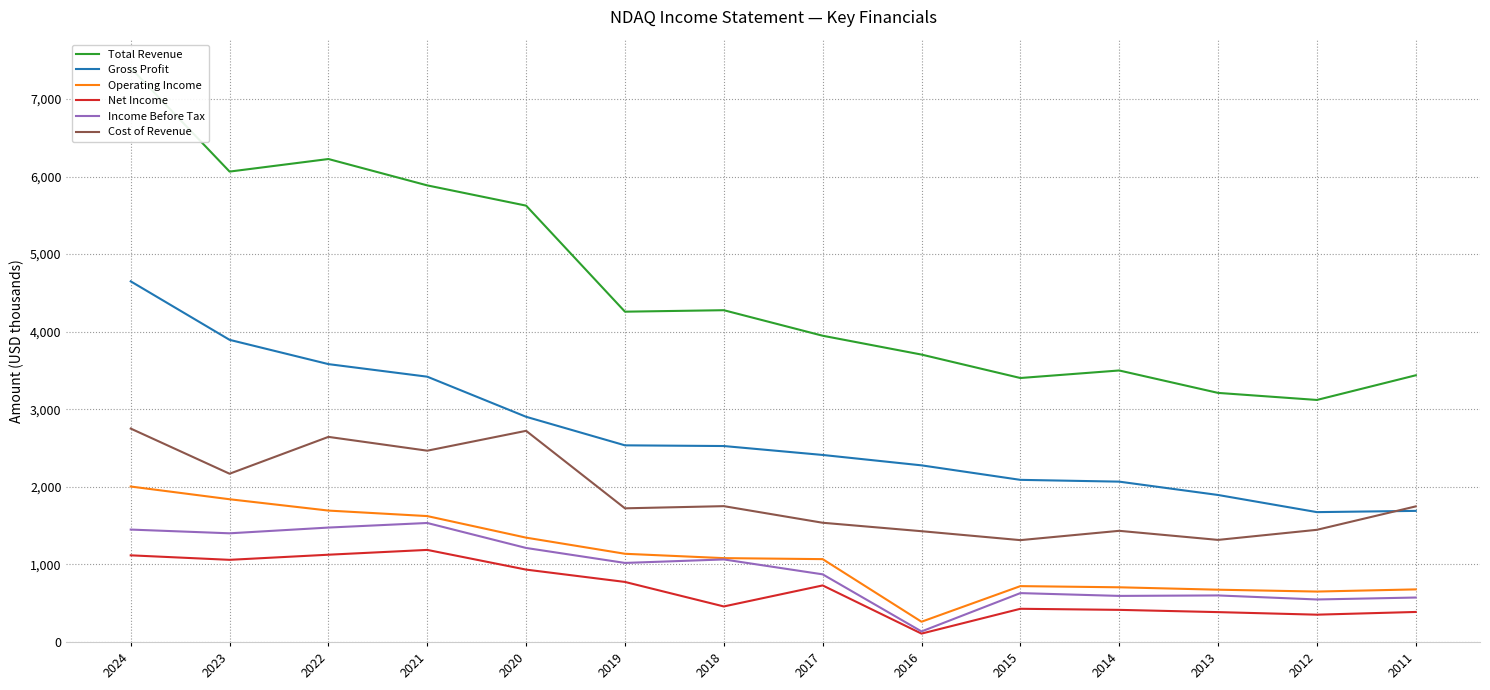

Which has a higher value, 2020 or 2023?

2023